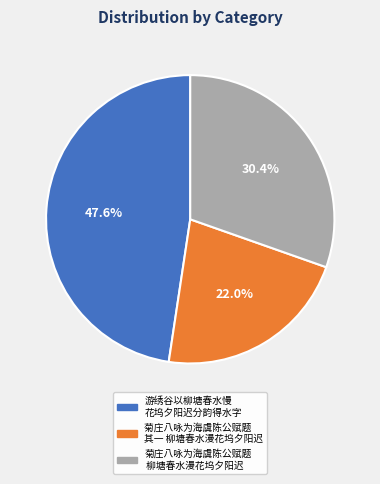

Is there a majority slice in this chart?

No